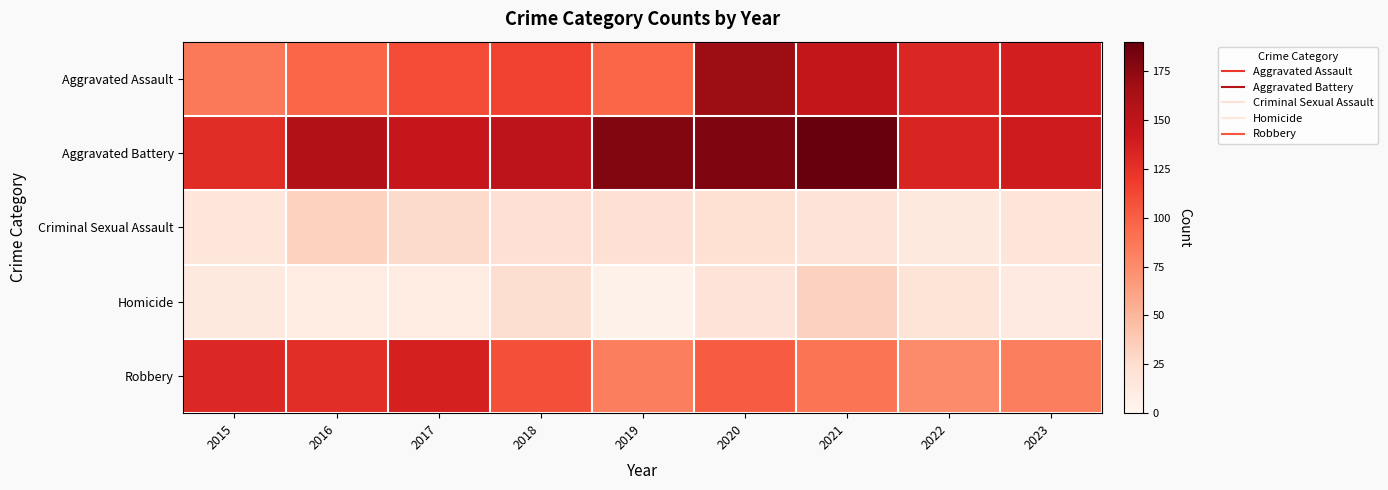

Reading right to left, transcribe all the data shown in this chart.

Aggravated Assault: 2023=138	2022=132	2021=147	2020=169	2019=96	2018=115	2017=110	2016=97	2015=86
Aggravated Battery: 2023=140	2022=133	2021=190	2020=181	2019=179	2018=151	2017=145	2016=158	2015=128
Criminal Sexual Assault: 2023=18	2022=14	2021=19	2020=23	2019=22	2018=22	2017=27	2016=32	2015=17
Homicide: 2023=12	2022=20	2021=33	2020=19	2019=5	2018=24	2017=11	2016=10	2015=14
Robbery: 2023=83	2022=75	2021=88	2020=102	2019=82	2018=108	2017=136	2016=127	2015=131